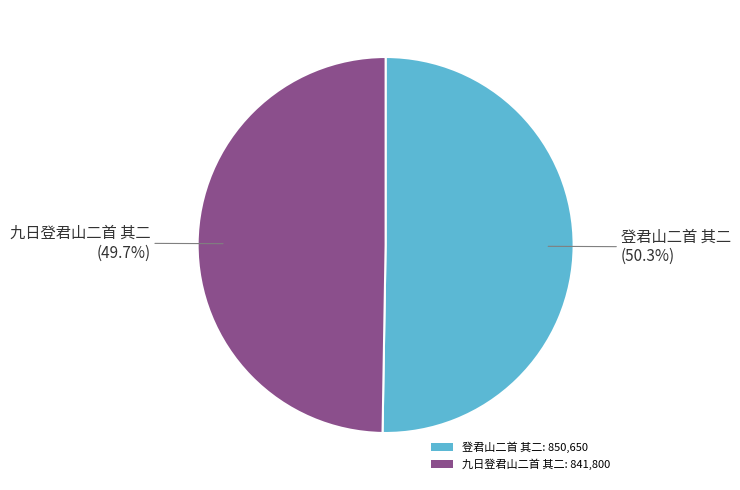

Which category has the smallest portion of the pie?

九日登君山二首 其二